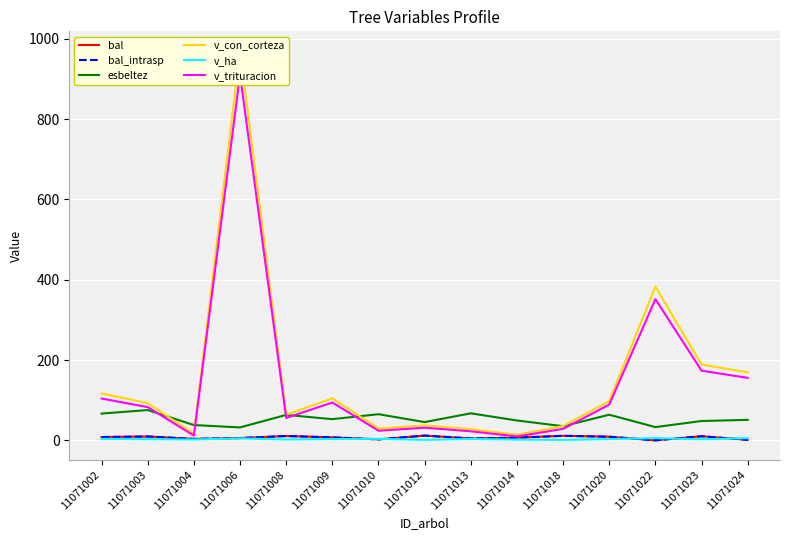

What is the approximate value of v_trituracion at 11071018?

28.6